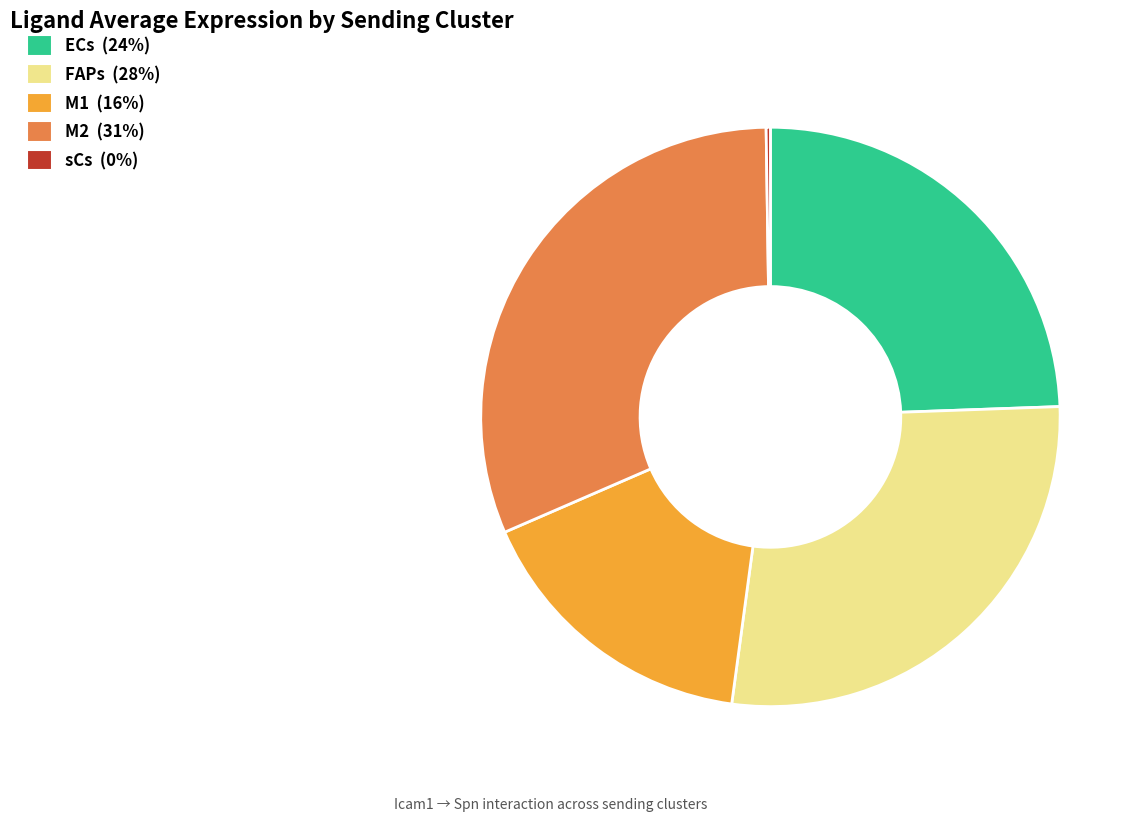

Is M1 the majority of the pie?

No